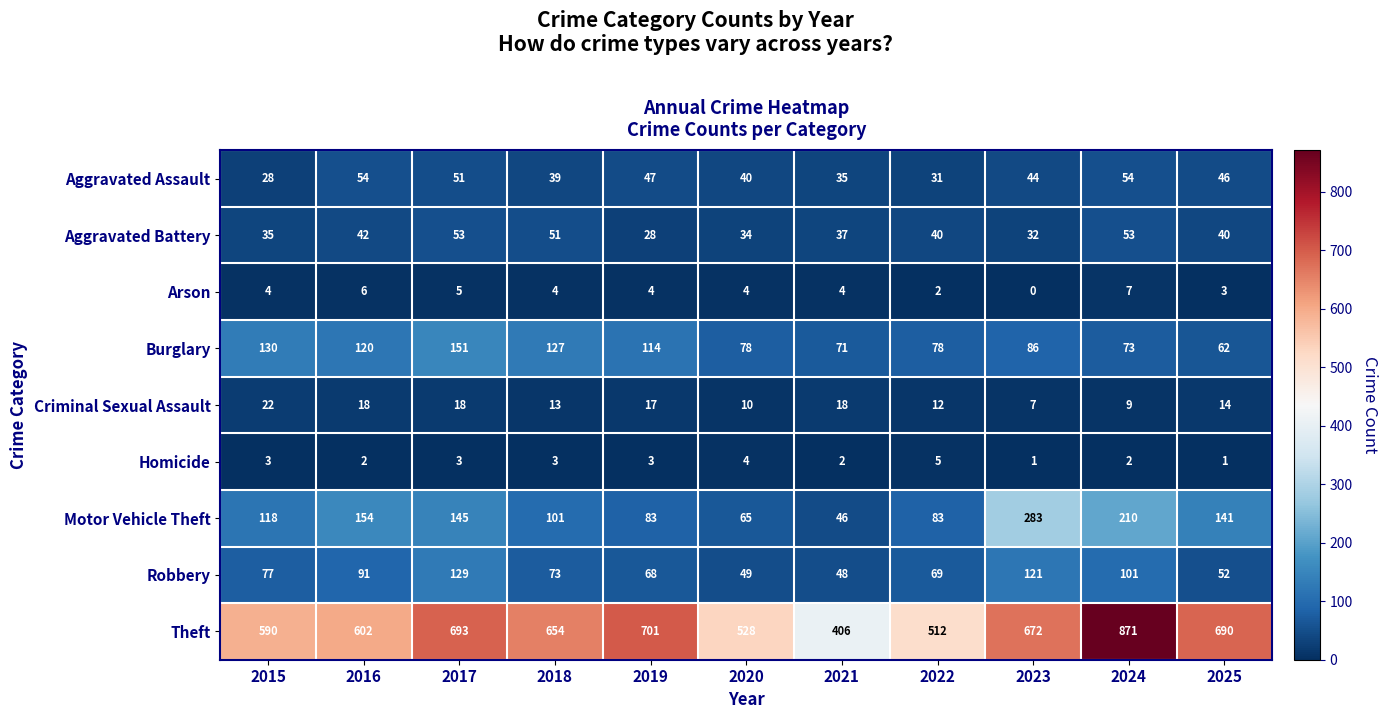

List the series in order of their peak value, highest first.

Theft, Motor Vehicle Theft, Burglary, Robbery, Aggravated Assault, Aggravated Battery, Criminal Sexual Assault, Arson, Homicide